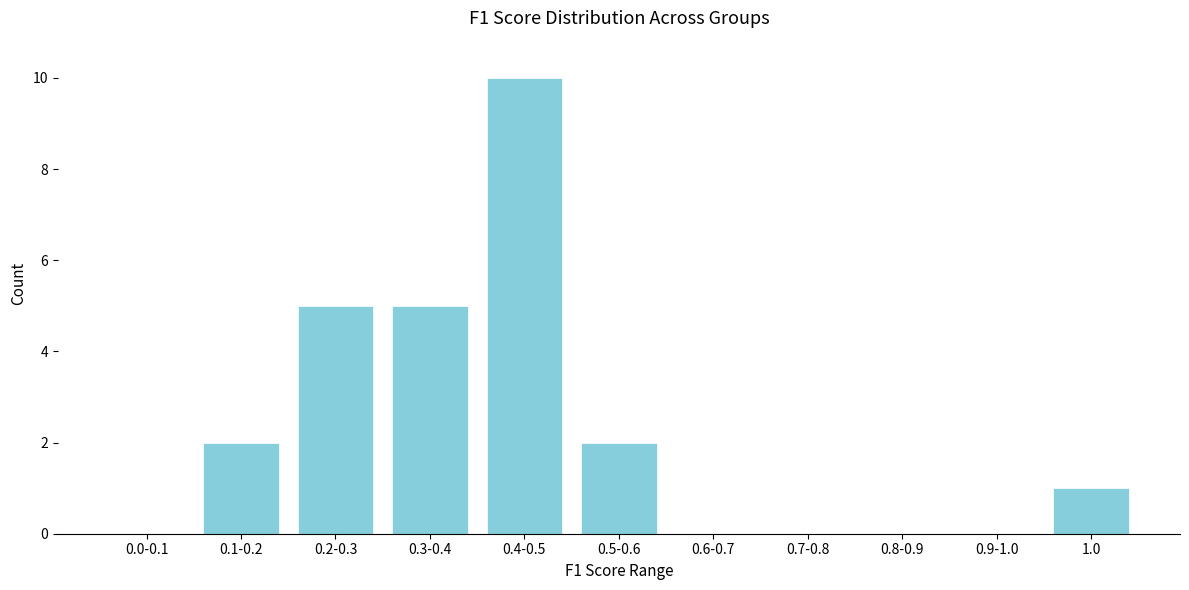

Reading left to right, what are all the values shown in this chart?

0.0-0.1=0	0.1-0.2=2	0.2-0.3=5	0.3-0.4=5	0.4-0.5=10	0.5-0.6=2	0.6-0.7=0	0.7-0.8=0	0.8-0.9=0	0.9-1.0=0	1.0=1